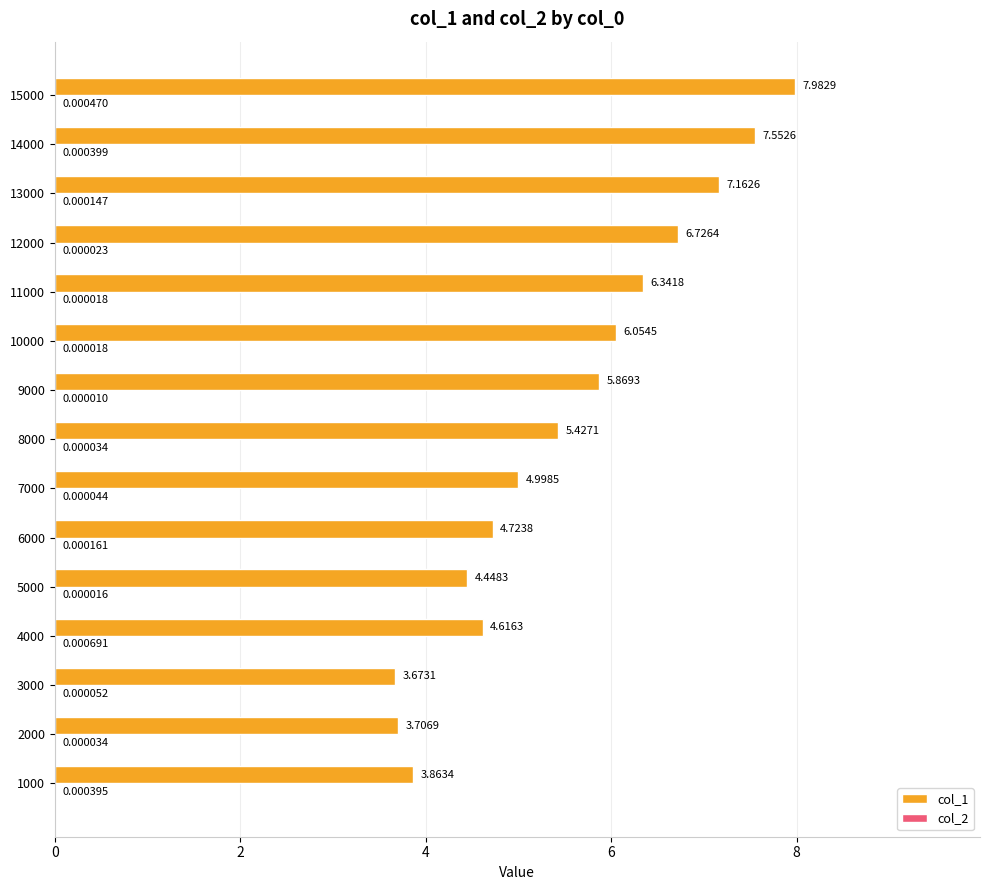

At which category is the sum across all series the highest?

15000